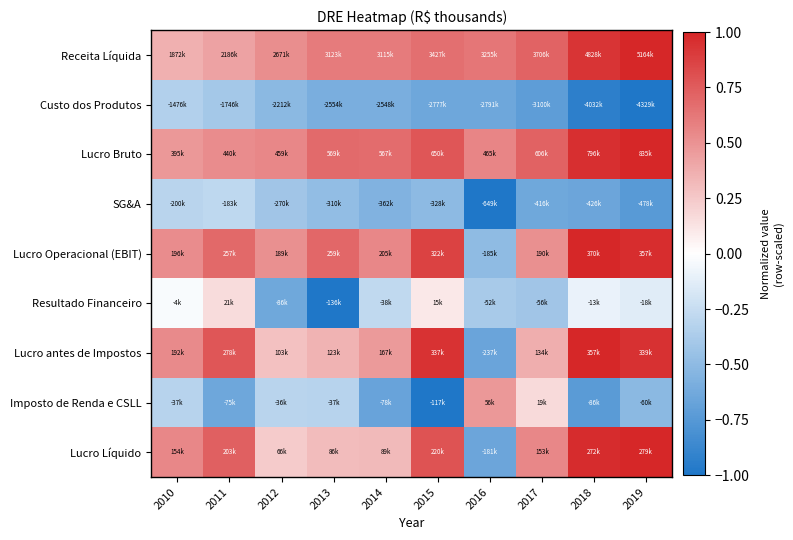

What is the difference between the highest and lowest values at 2011?

1.4